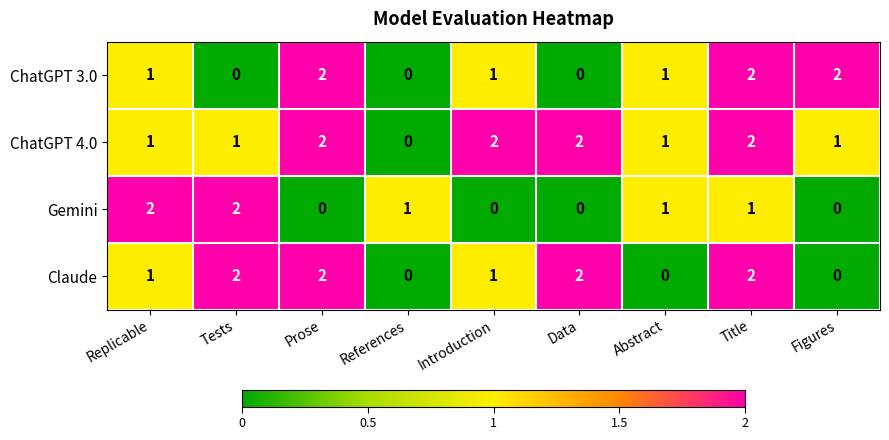

How many values in ChatGPT 3.0 are above zero?

6